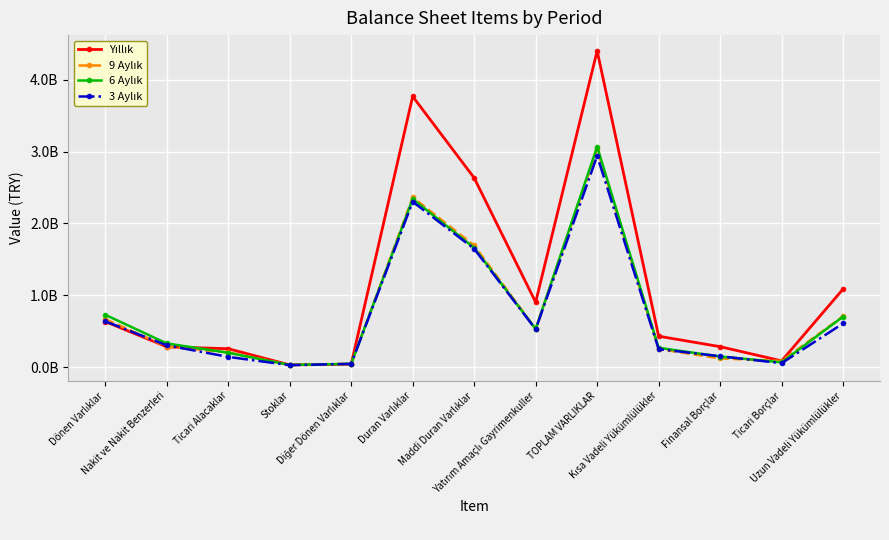

What is the label of the 10th point from the left?

Kısa Vadeli Yükümlülükler